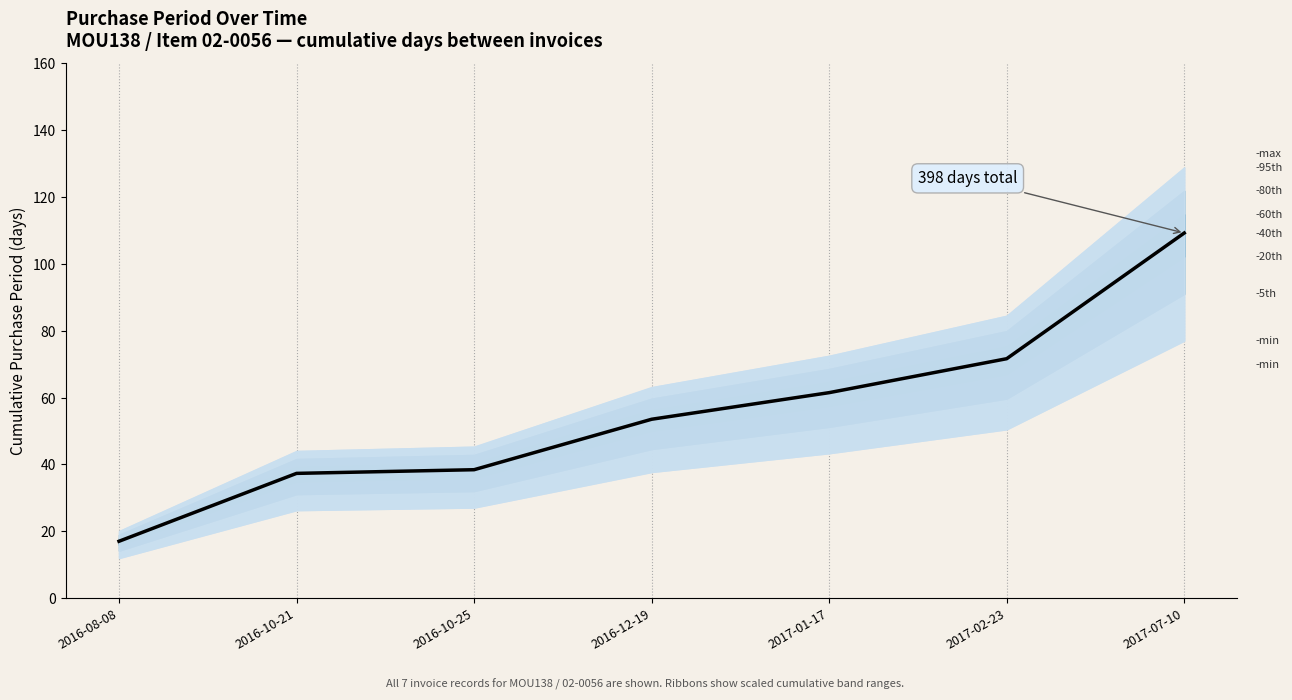

What is the difference between the second highest and second lowest values?

34.3